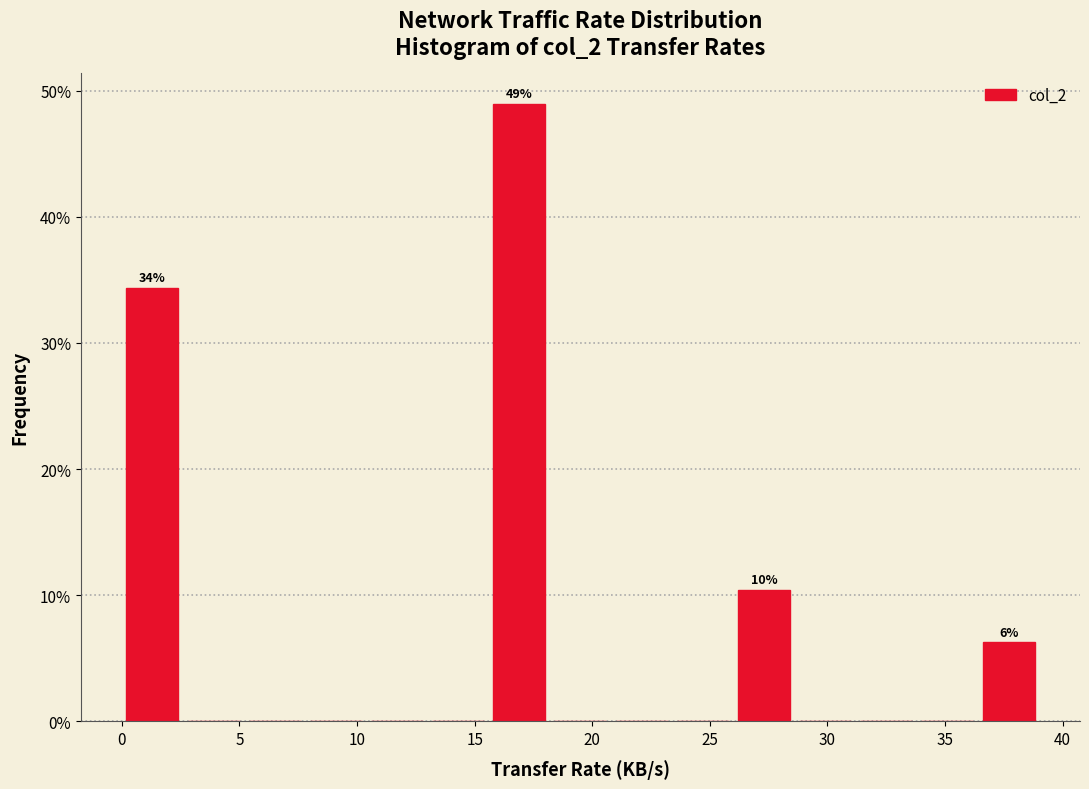

Over which range of the x-axis is the bar tallest?

15.6 to 18.2